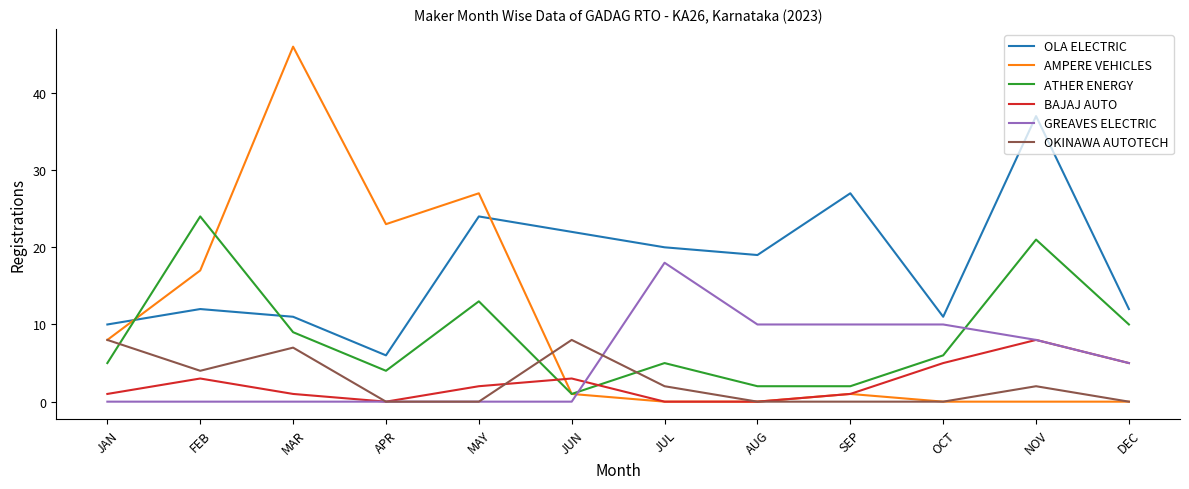

Is the value of OLA ELECTRIC at DEC greater than the value of BAJAJ AUTO at NOV?

Yes